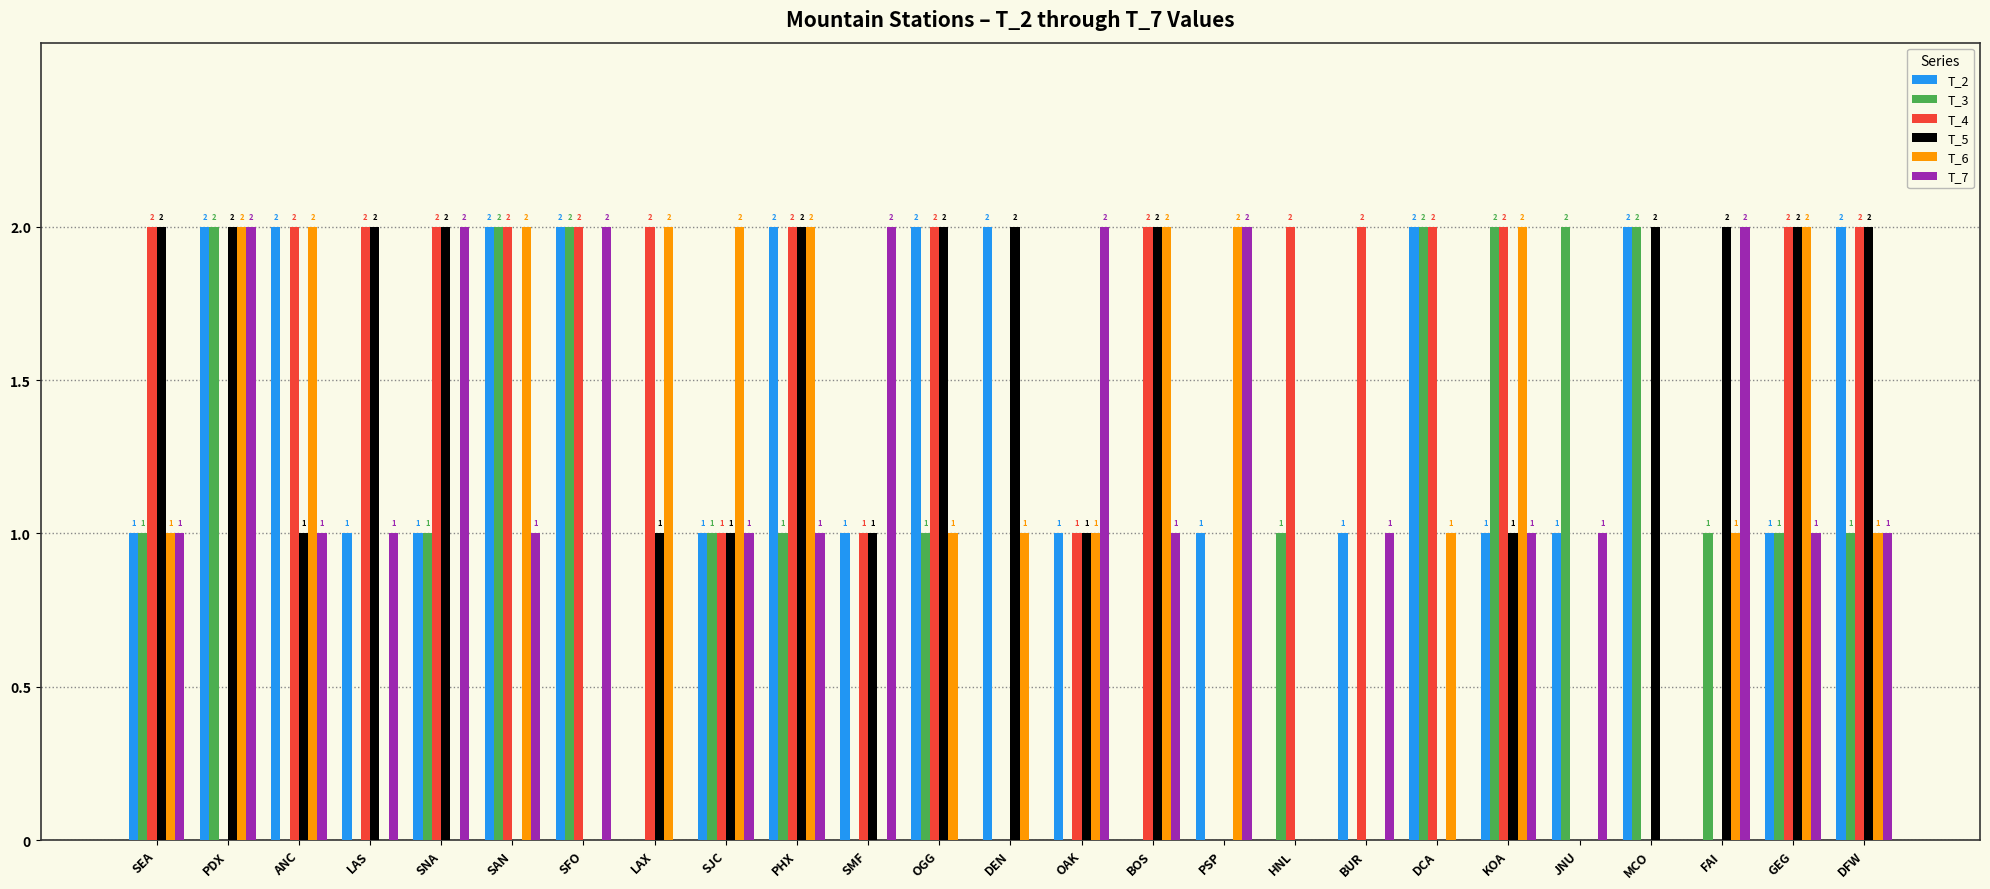

The value of T_5 at LAX is 1. True or false?

True